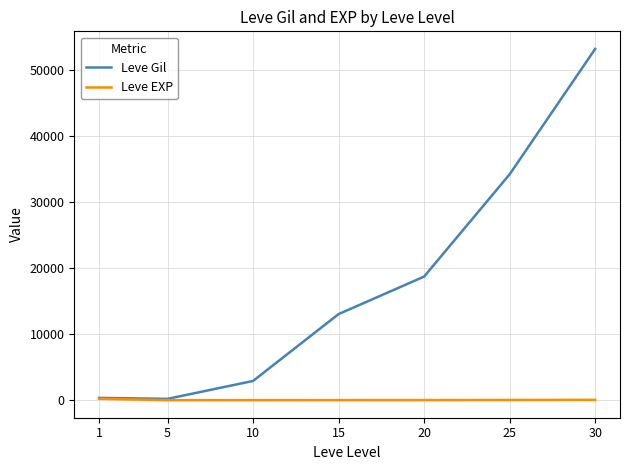

What is the smallest value displayed?

4.8